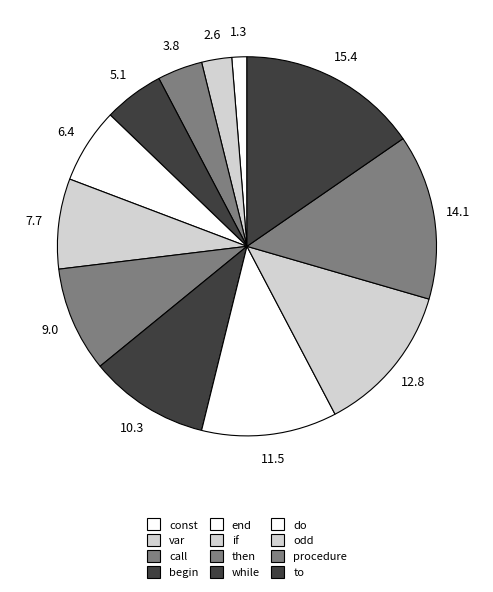

True or false: to accounts for 7% of the total.

False